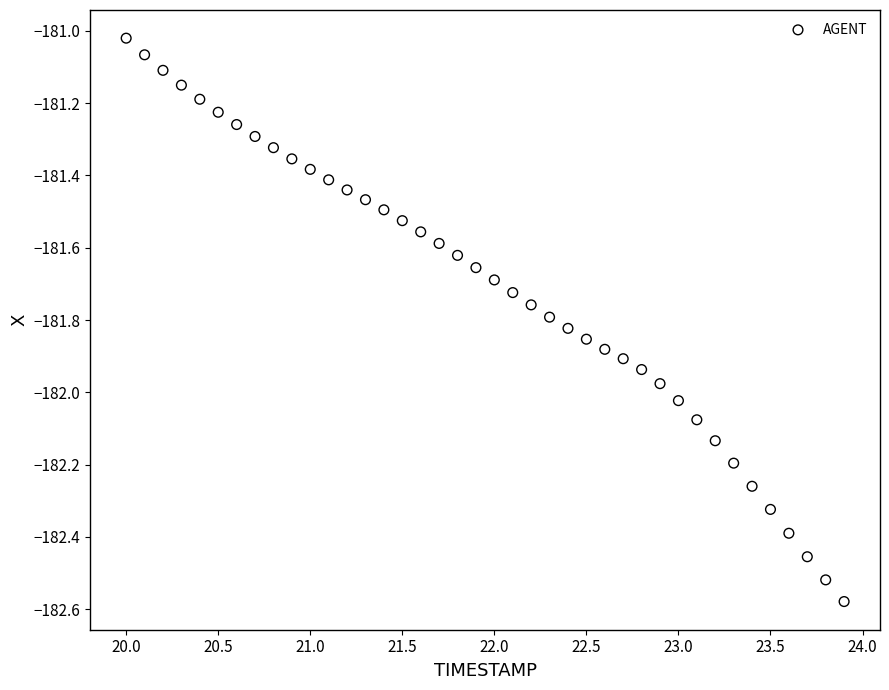

What is the range of X values (max minus min)?

3.9